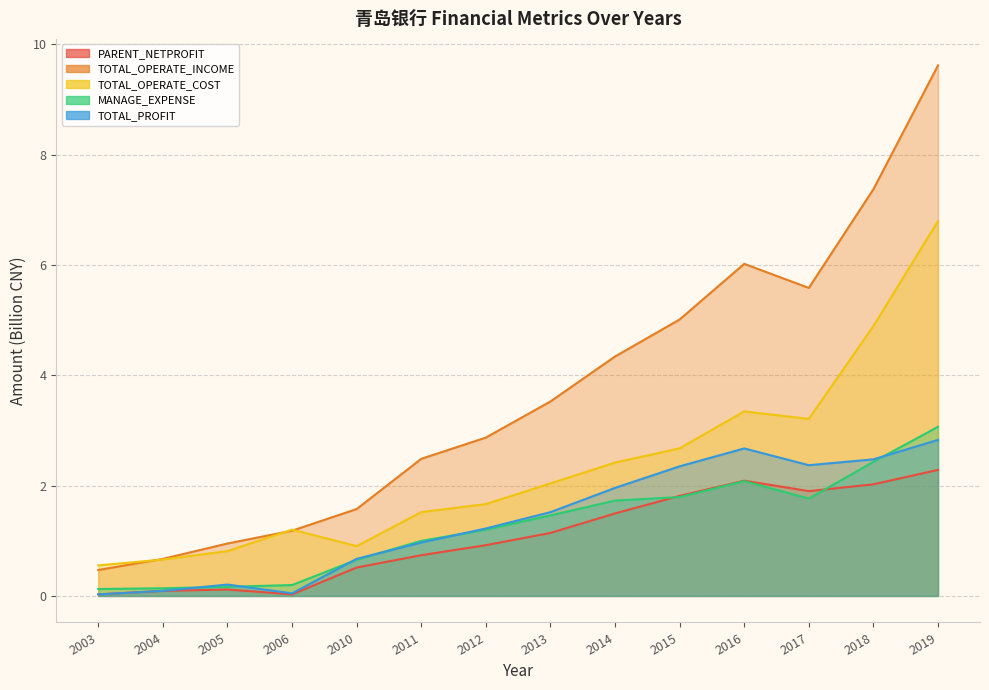

What is the difference between the maximum and minimum values in the TOTAL_OPERATE_COST series?

6.2